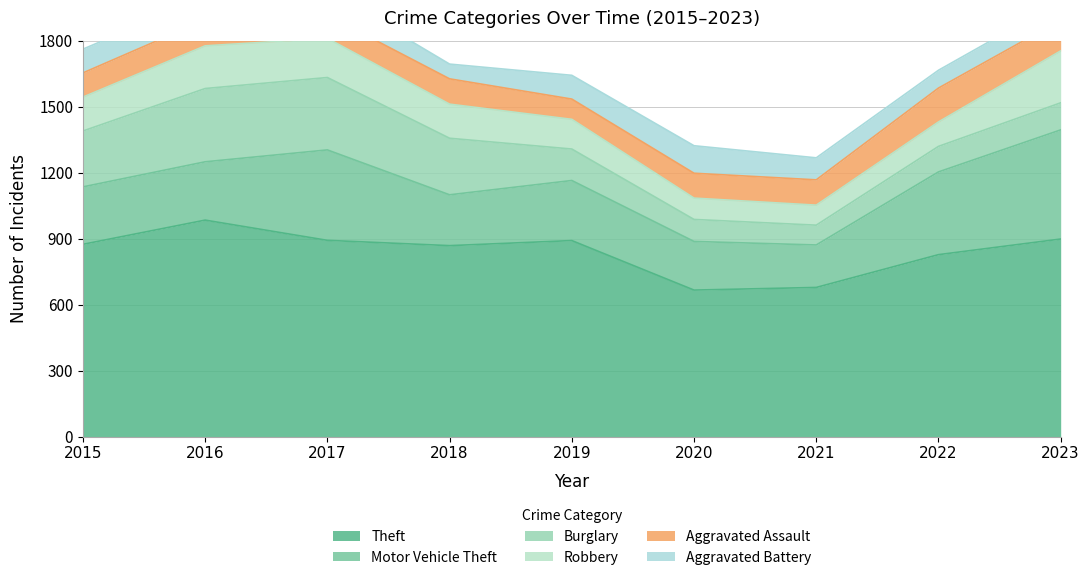

What is the sum of the Burglary values at 2020 and 2021?

190